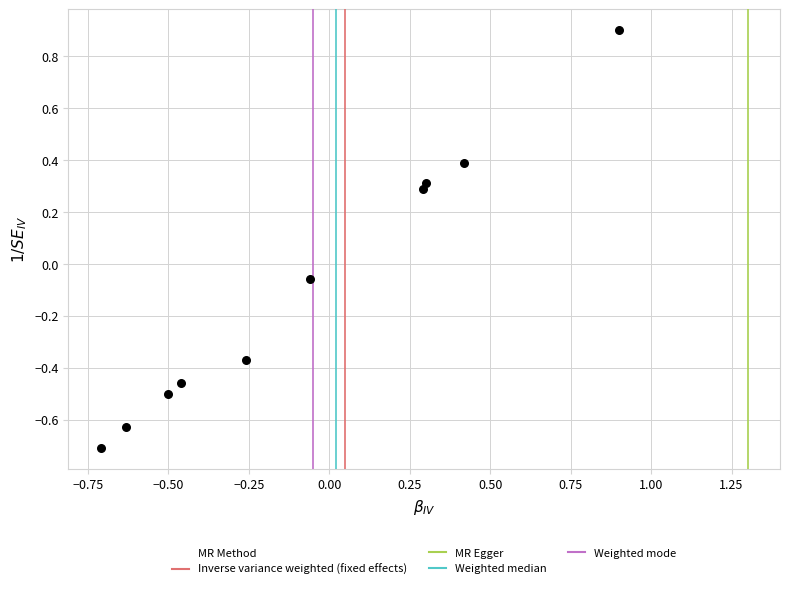

What is the range of Y values (max minus min)?

1.6